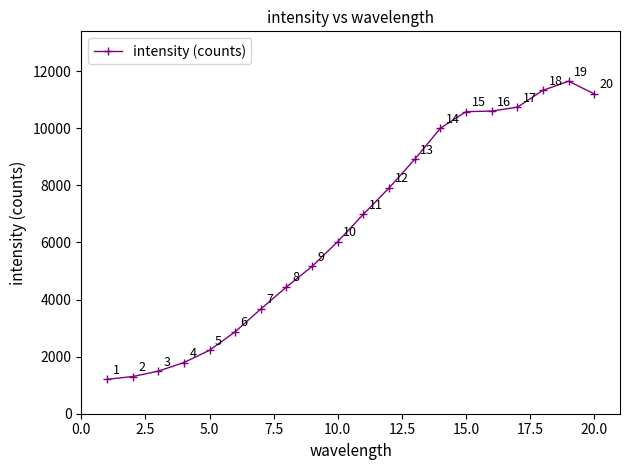

True or false: there are more than 0 points higher than both neighbors.

True